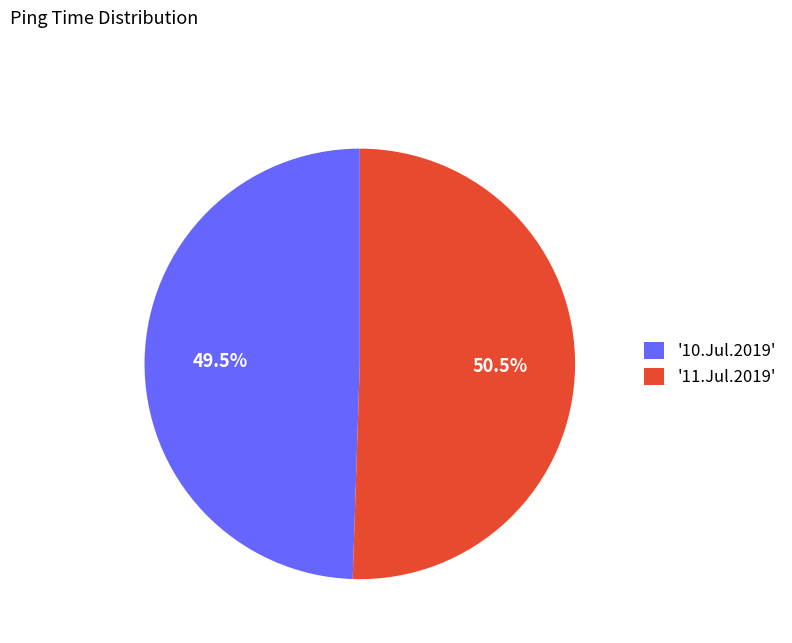

Rank the categories by value from highest to lowest.

'11.Jul.2019', '10.Jul.2019'